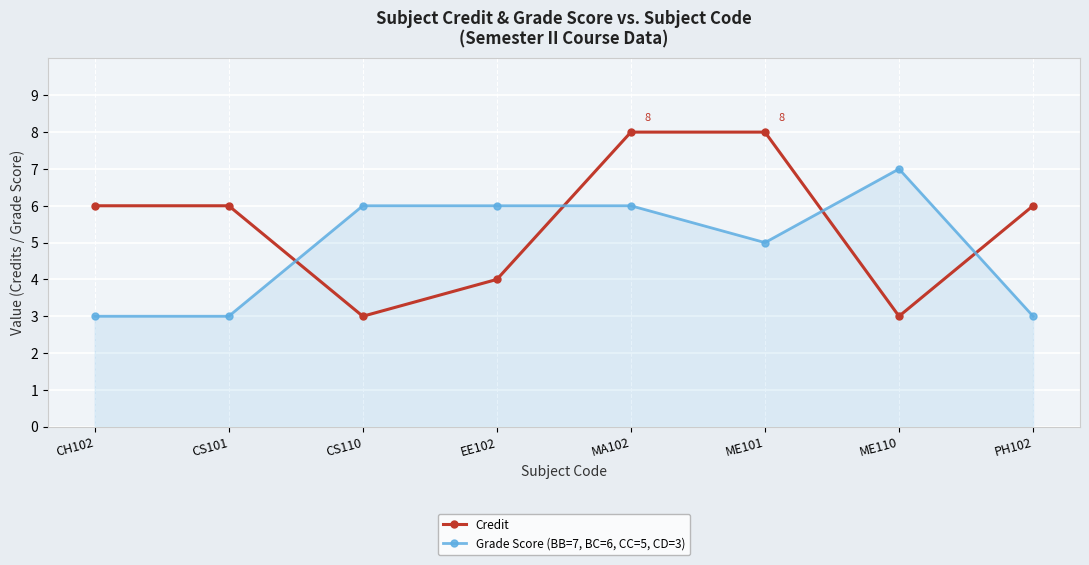

Rank the series by their maximum value, from lowest to highest.

Grade Score (BB=7, BC=6, CC=5, CD=3), Credit